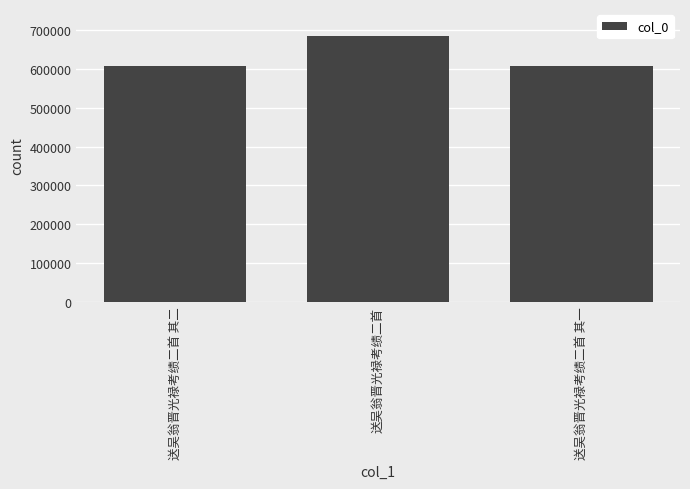

What is the change in value from 送吴翁晋光禄考绩二首 to 送吴翁晋光禄考绩二首 其一?

-79534